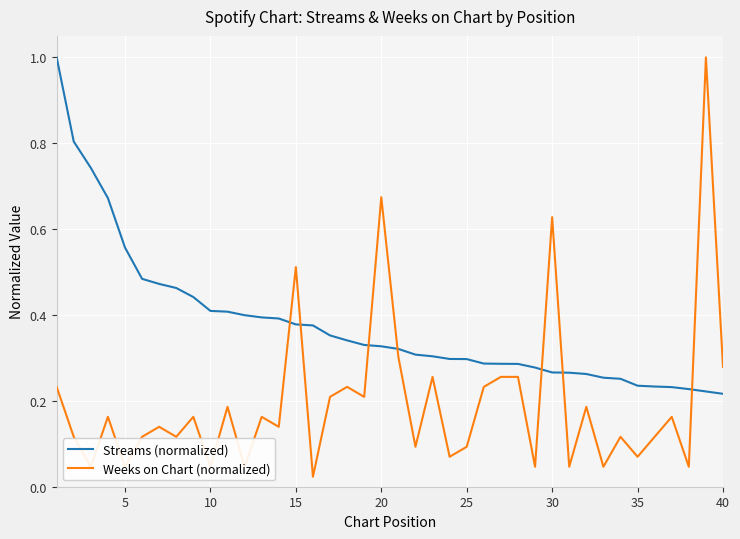

How many distinct data groups are displayed?

2